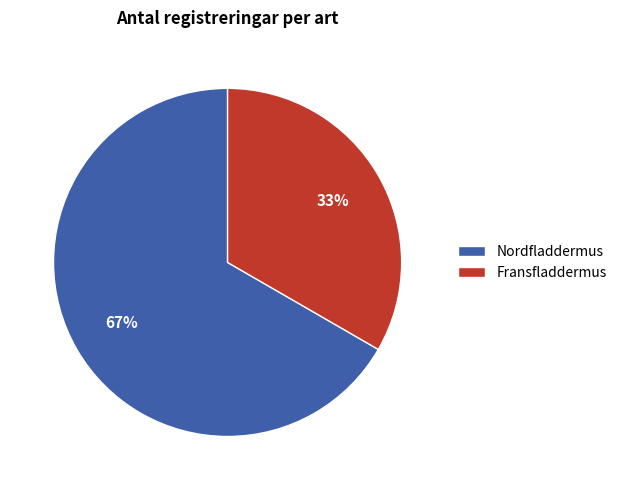

How many slices are in this pie chart?

2